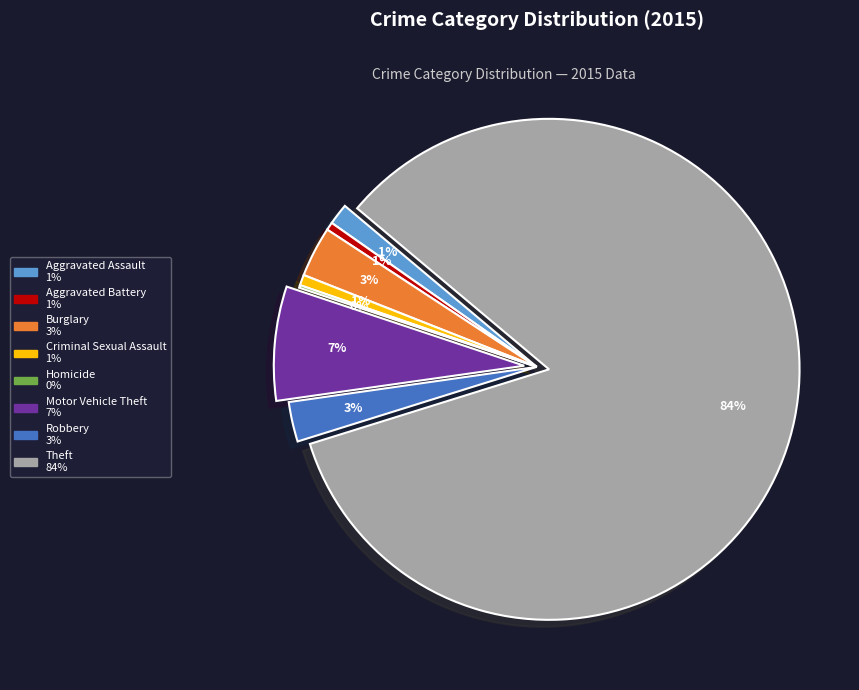

Between Aggravated Battery and Theft, which is larger?

Theft